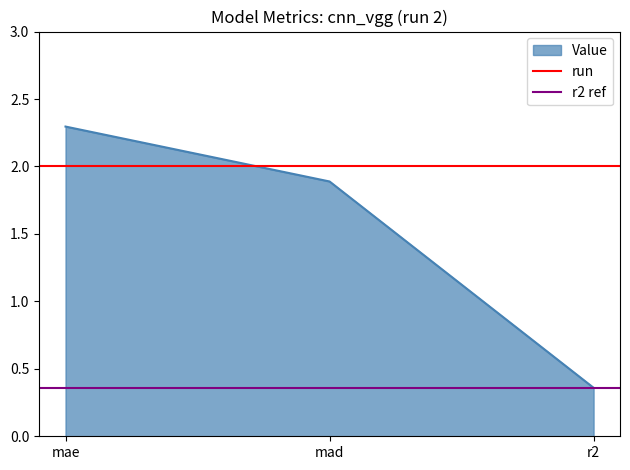

The r2 ref series shows 0.2 at mad. True or false?

False